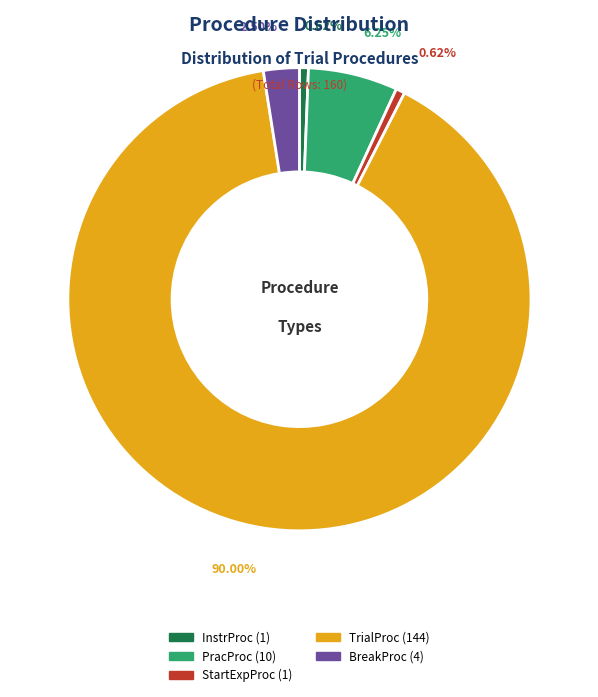

Is there any slice that represents more than half of the pie?

Yes